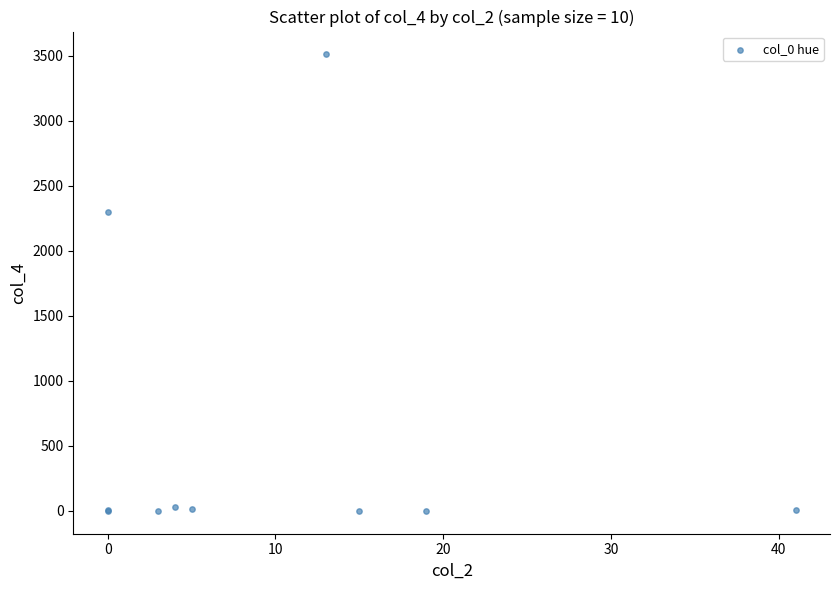

What Y value in the scatter plot is closest to 1756?

2301